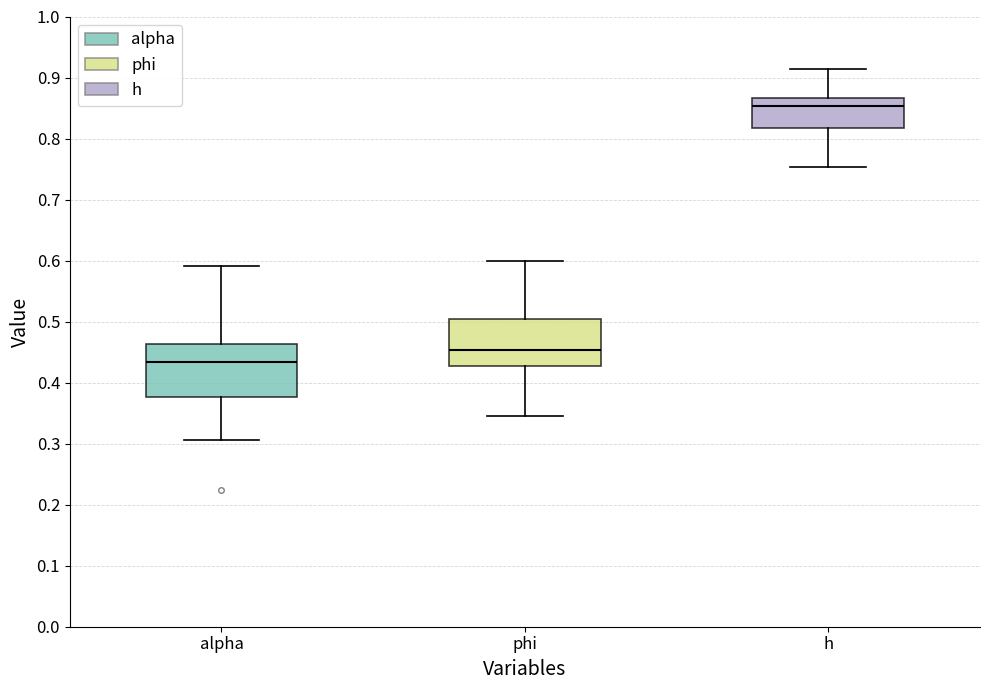

Where does the median line of the box for alpha sit on the y-axis? The values are not printed on the chart, so give them approximately, as read against the axis.

0.43